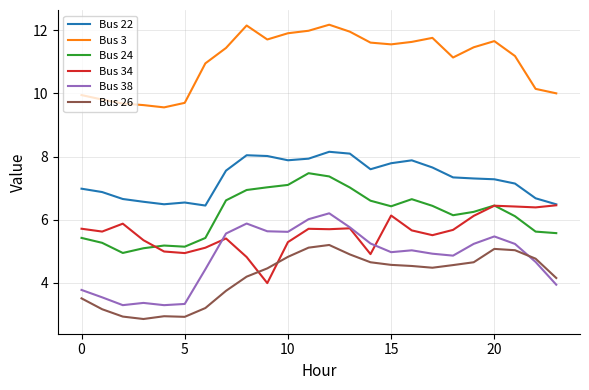

True or false: Bus 38 and Bus 22 cross at least once.

False